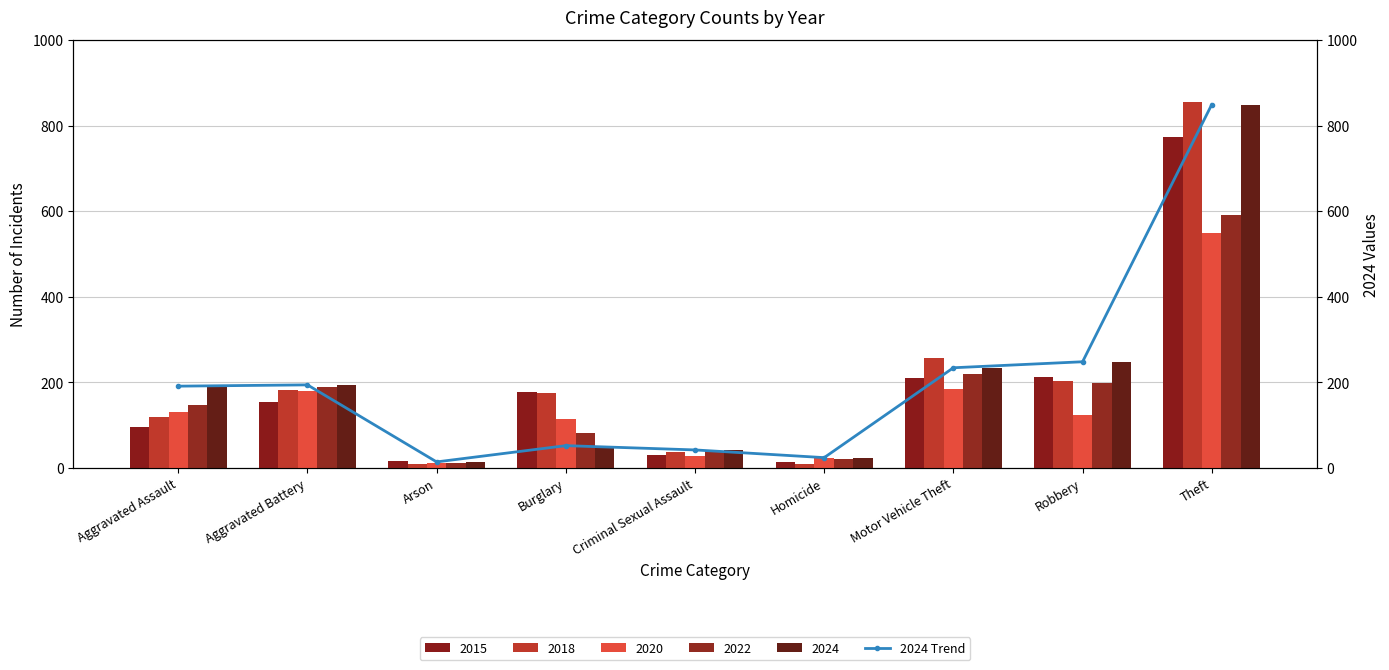

The chart shows a value of 9 at Arson. True or false?

False